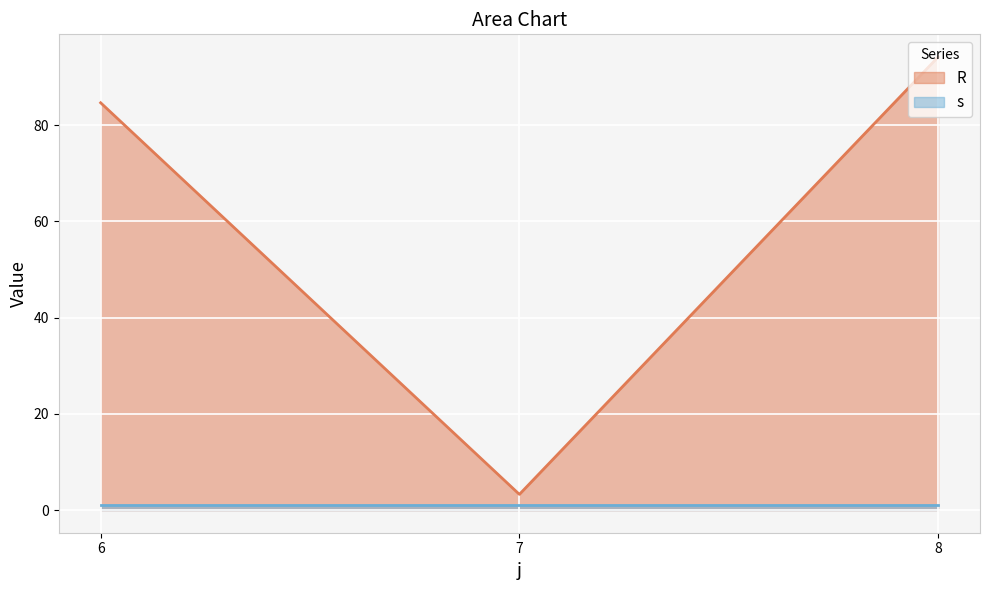

The chart shows a value of 1.7 at 7. True or false?

False